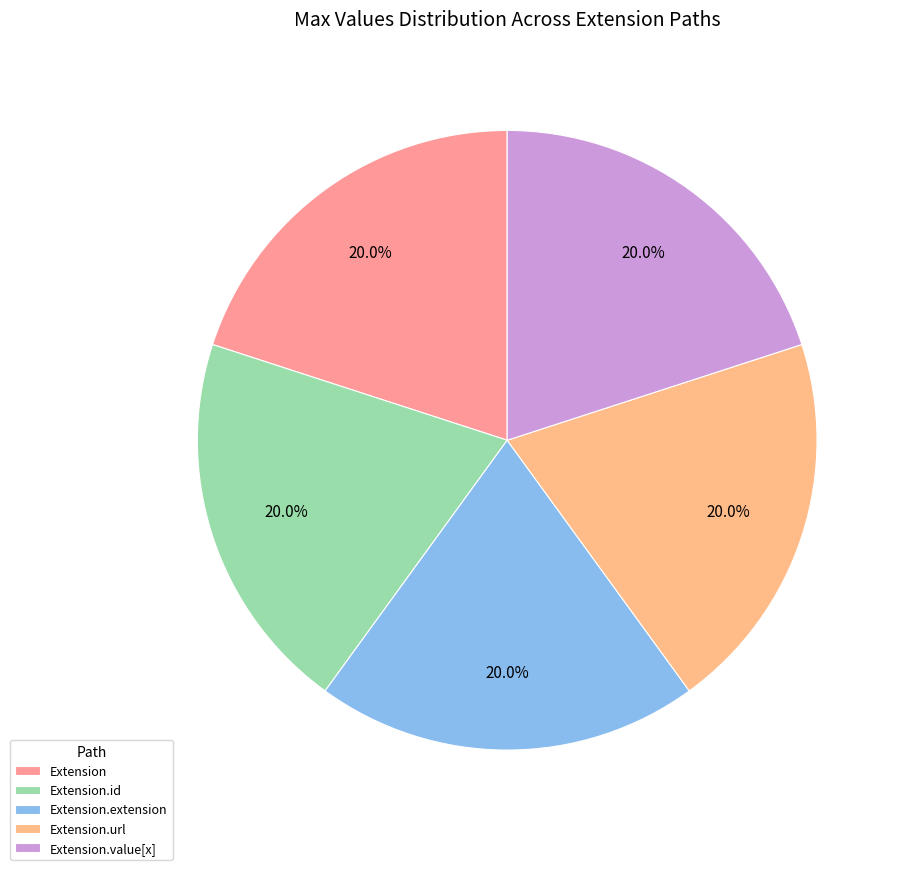

How many slices are in this pie chart?

5